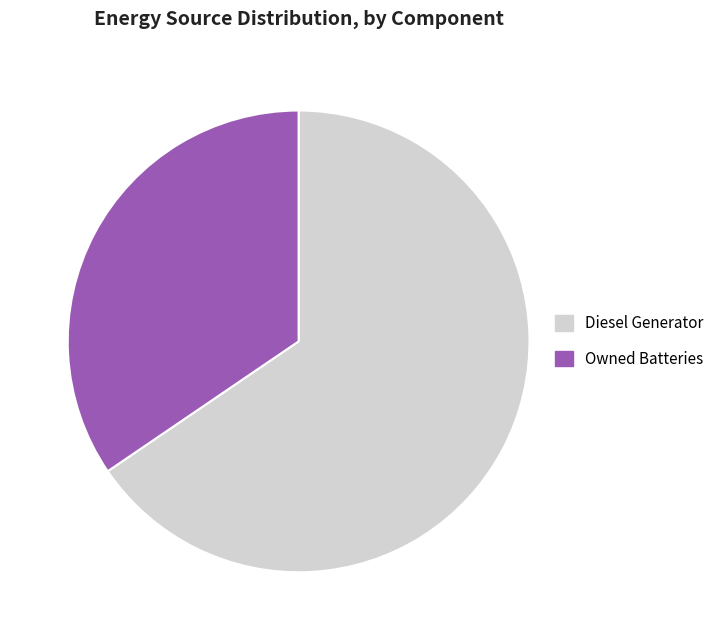

Does any single category account for the majority?

Yes